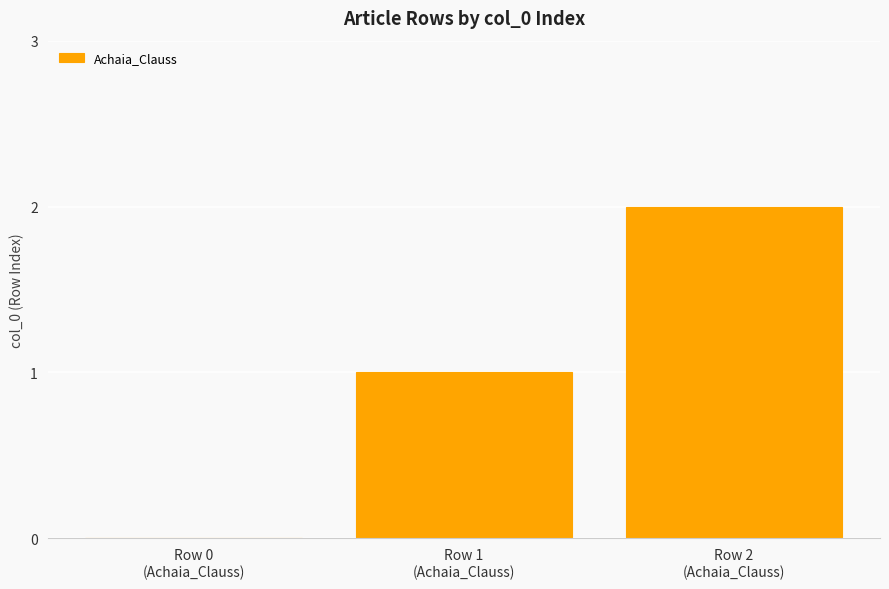

How many categories are shown in the chart?

3